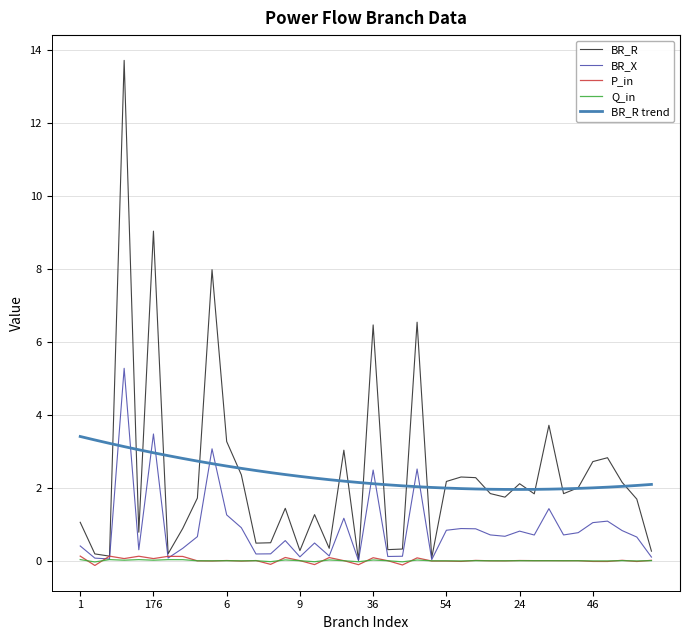

What is the highest value of the BR_R series?

13.7